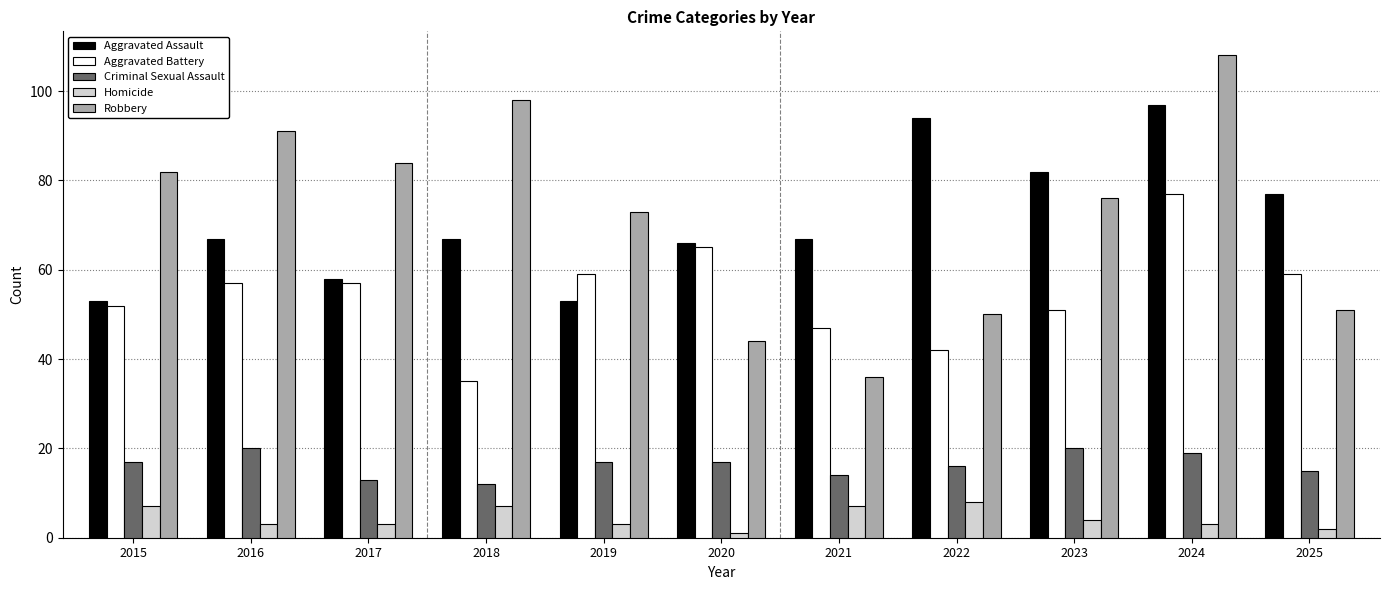

List the series in order of their peak value, lowest first.

Homicide, Criminal Sexual Assault, Aggravated Battery, Aggravated Assault, Robbery